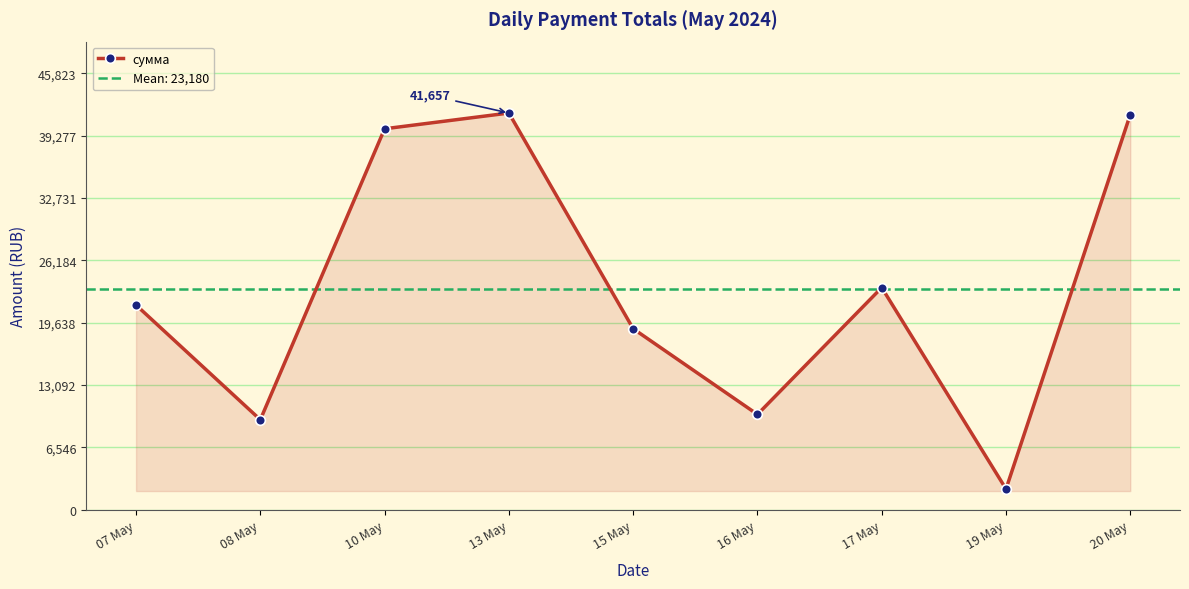

List the labels in order of value, smallest first.

19 May, 08 May, 16 May, 15 May, 07 May, 17 May, 10 May, 20 May, 13 May